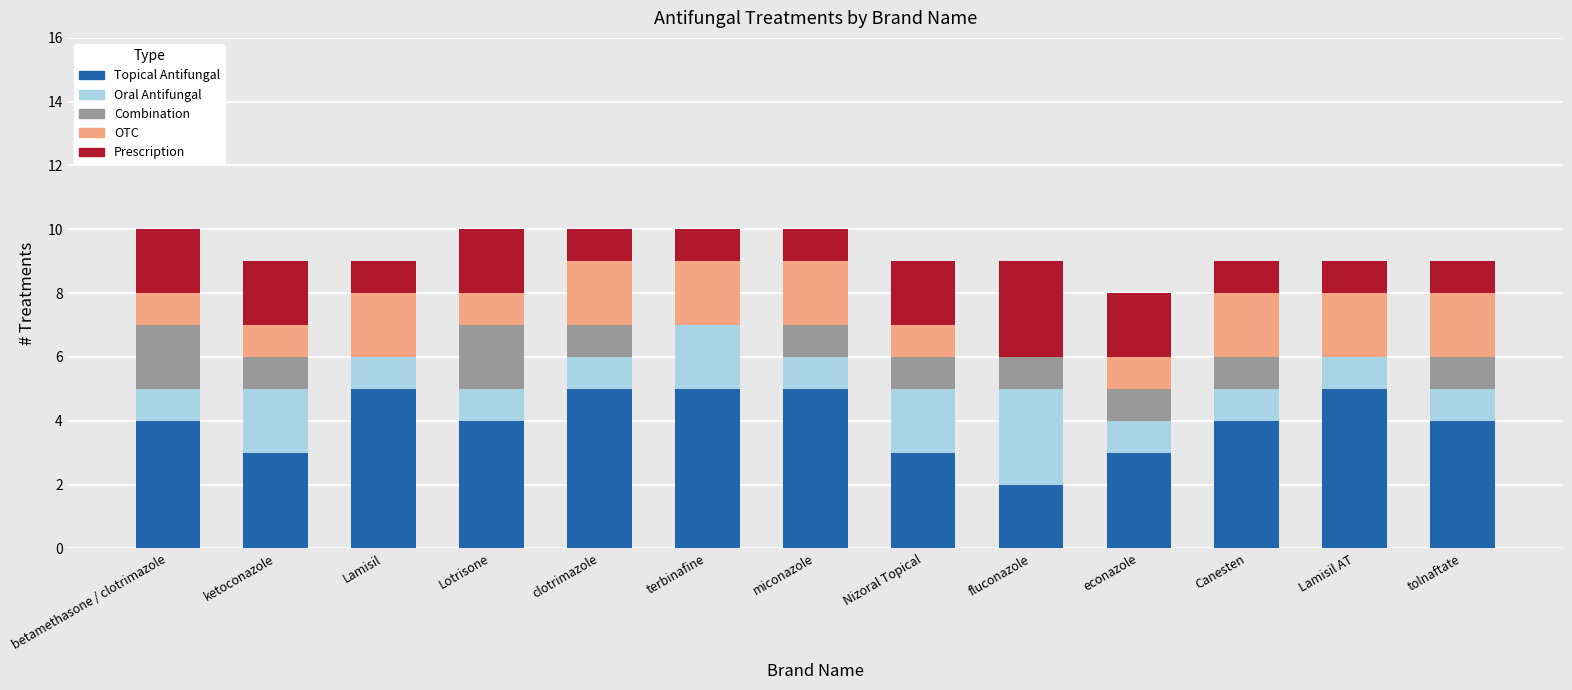

What is the maximum value for Topical Antifungal?

5